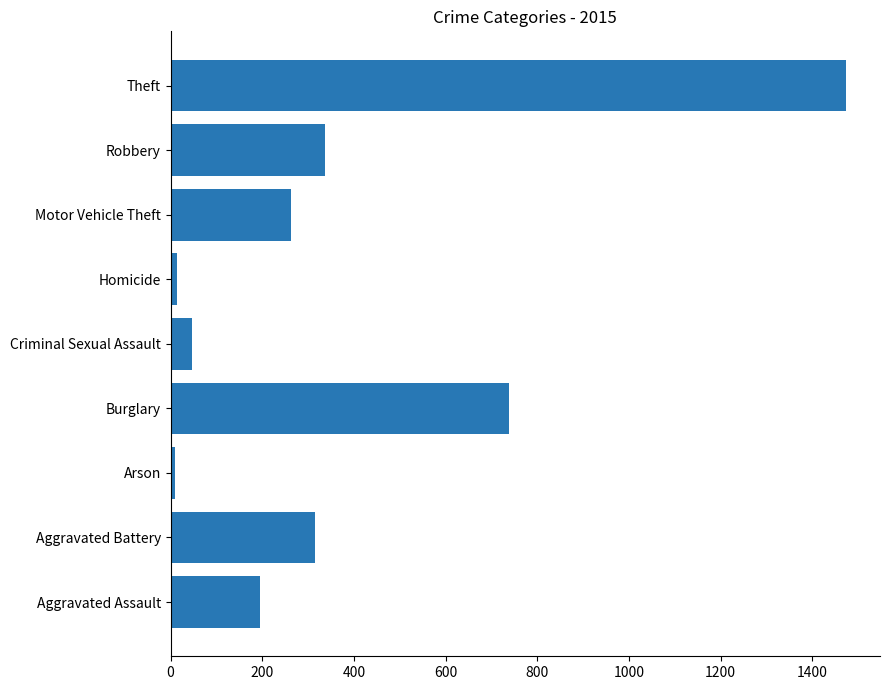

What is the average value?

377